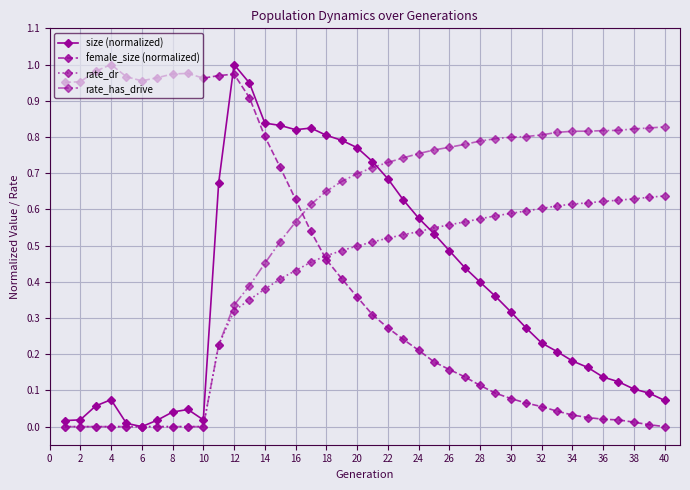

Which series has the largest total across all categories?

rate_has_drive